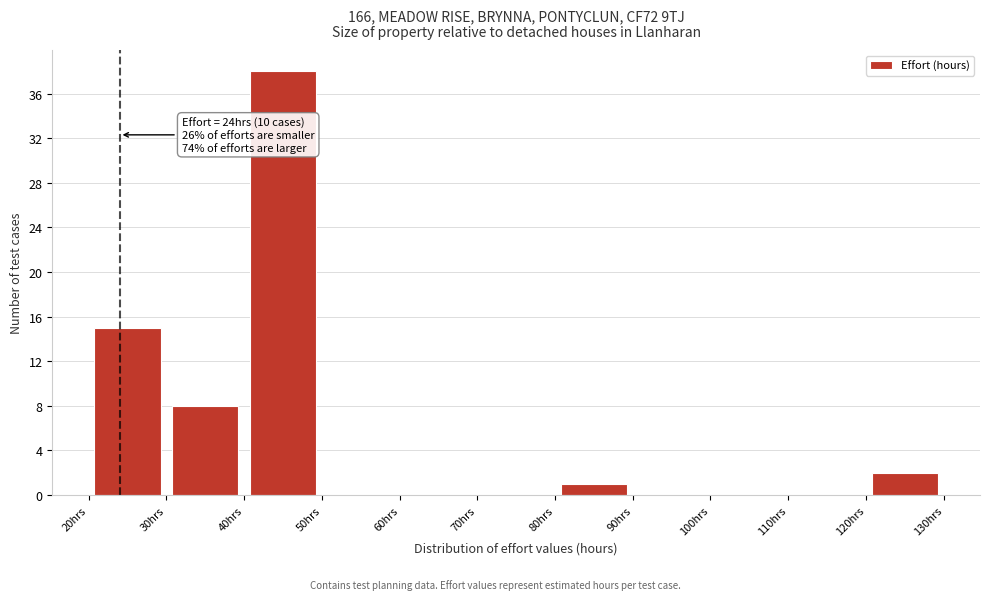

Over which range of the x-axis is the bar tallest?

40 to 50